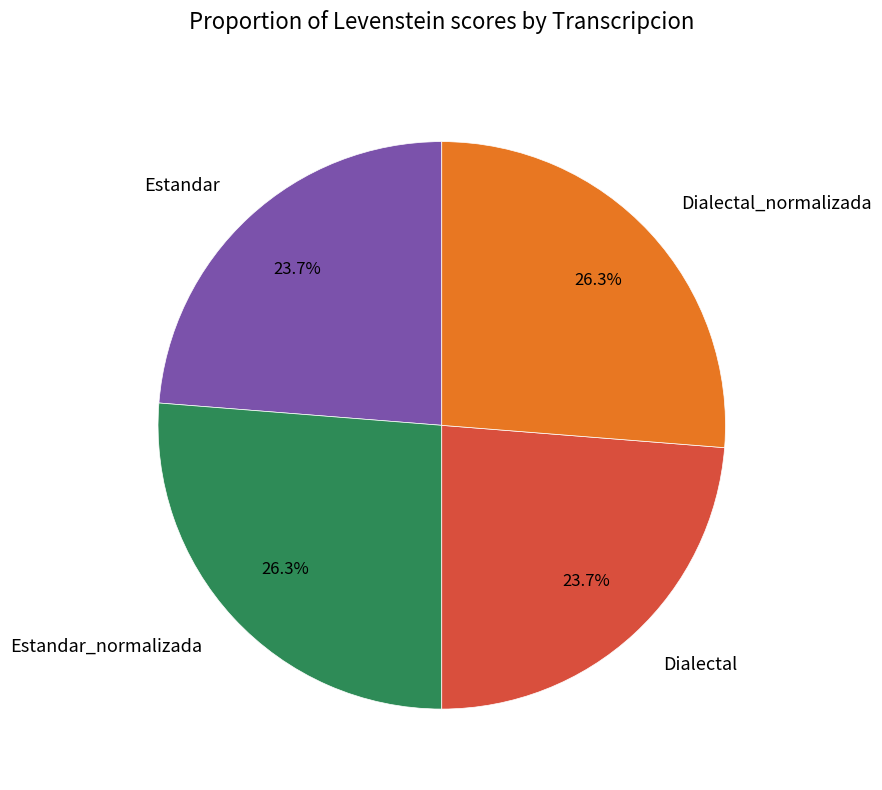

To the nearest percent, what percentage of the pie is Estandar_normalizada?

26%